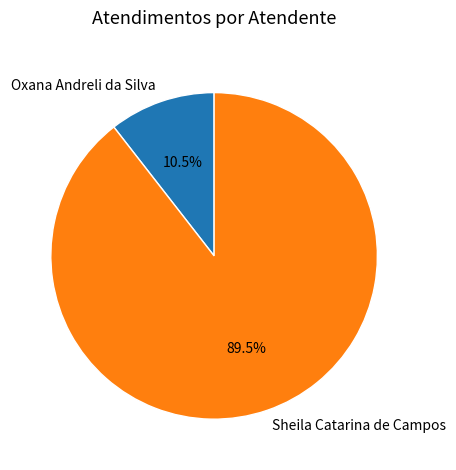

What is the ratio of the value at Sheila Catarina de Campos to the value at Oxana Andreli da Silva?

8.5